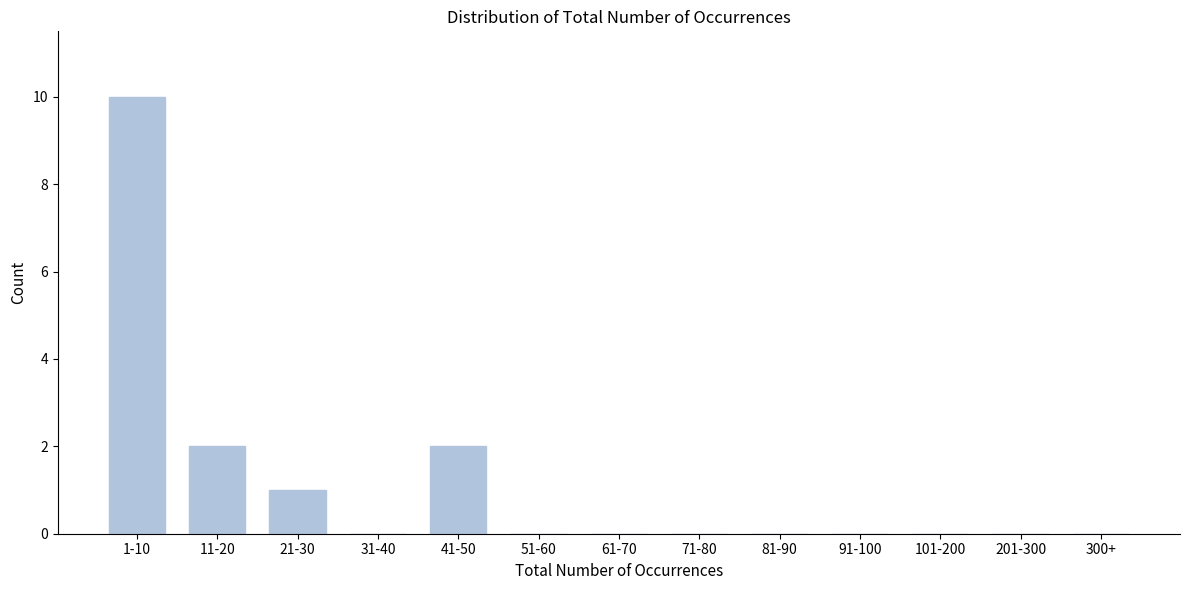

Reading left to right, extract all data points from this chart.

1-10=10	11-20=2	21-30=1	31-40=0	41-50=2	51-60=0	61-70=0	71-80=0	81-90=0	91-100=0	101-200=0	201-300=0	300+=0